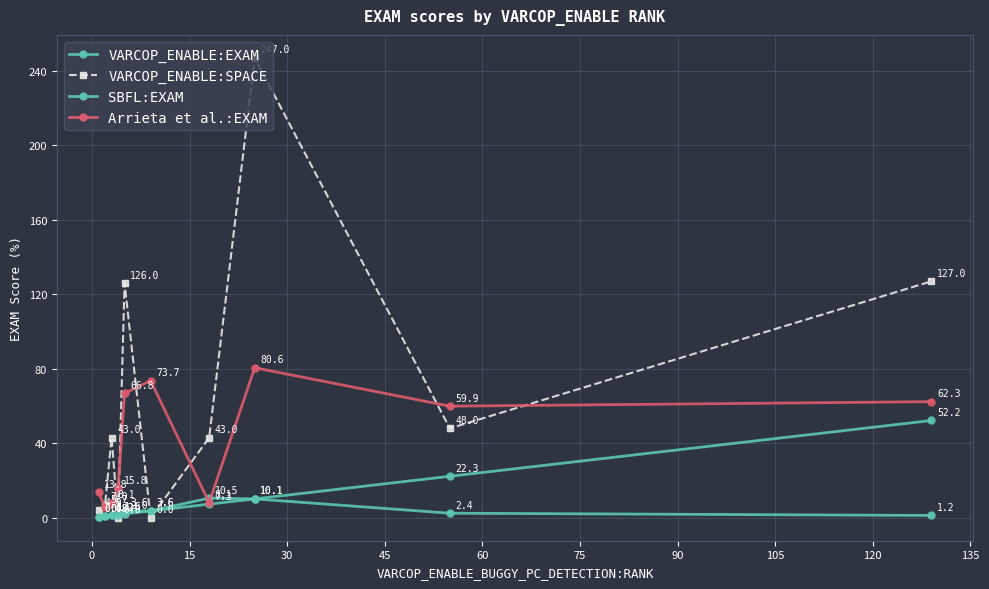

What is the average value of the VARCOP_ENABLE:SPACE series?

64.5